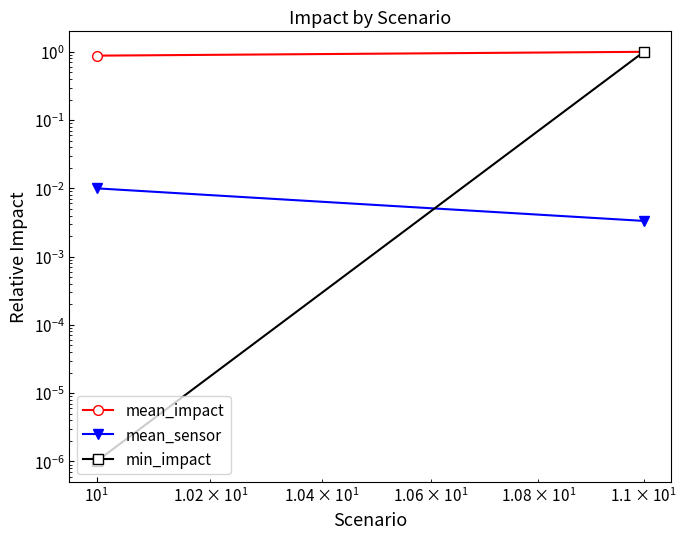

Between $\mathdefault{10^{-1}}$ and $\mathdefault{10^{0}}$, which is larger?

$\mathdefault{10^{0}}$